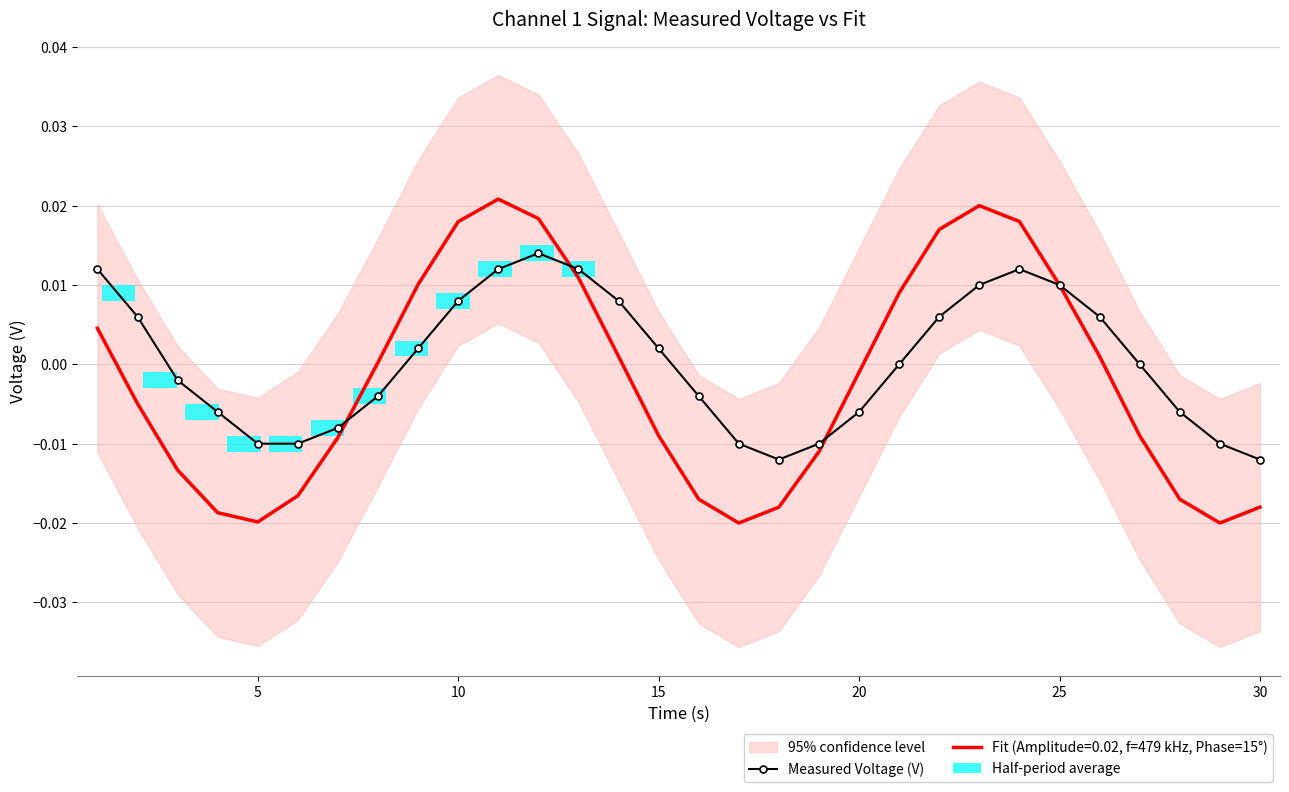

How many data points are above 0?

14